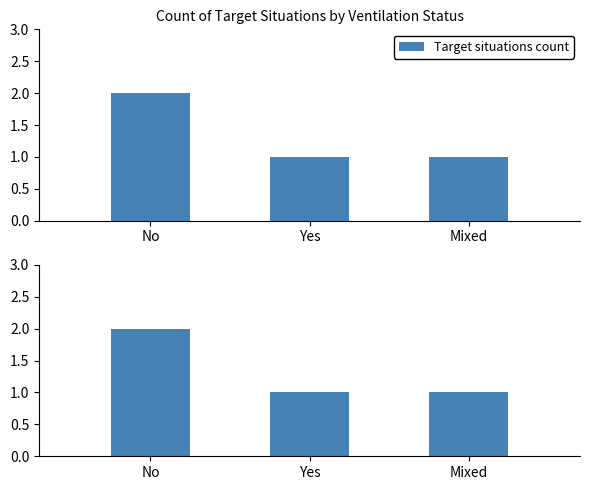

What position from the right is No?

3